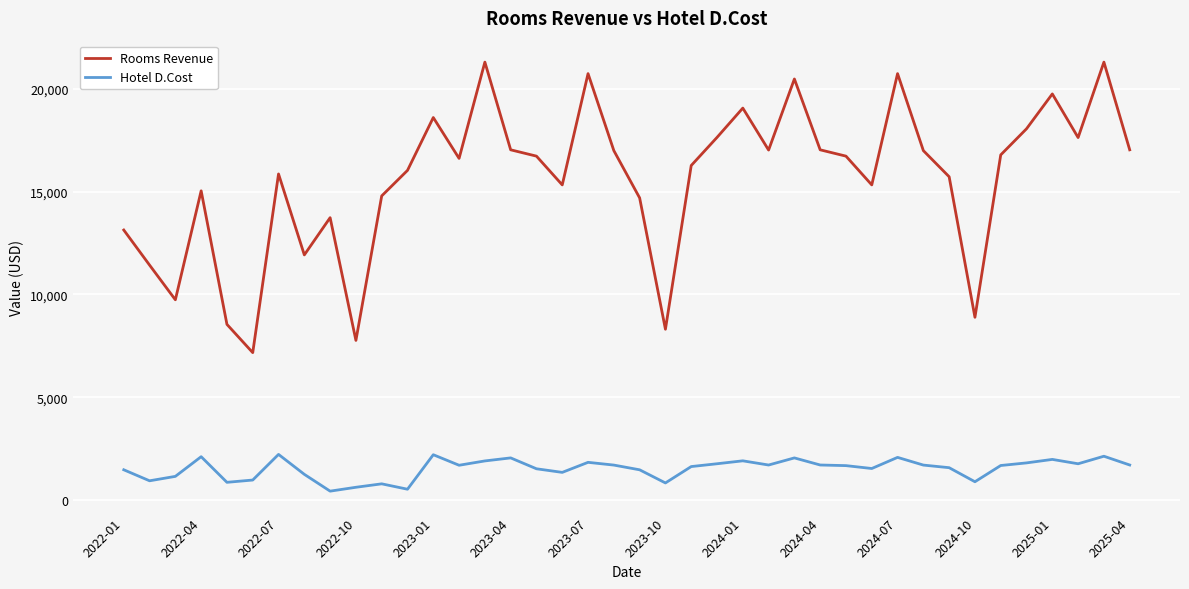

Rank the series by their maximum value, from lowest to highest.

Hotel D.Cost, Rooms Revenue